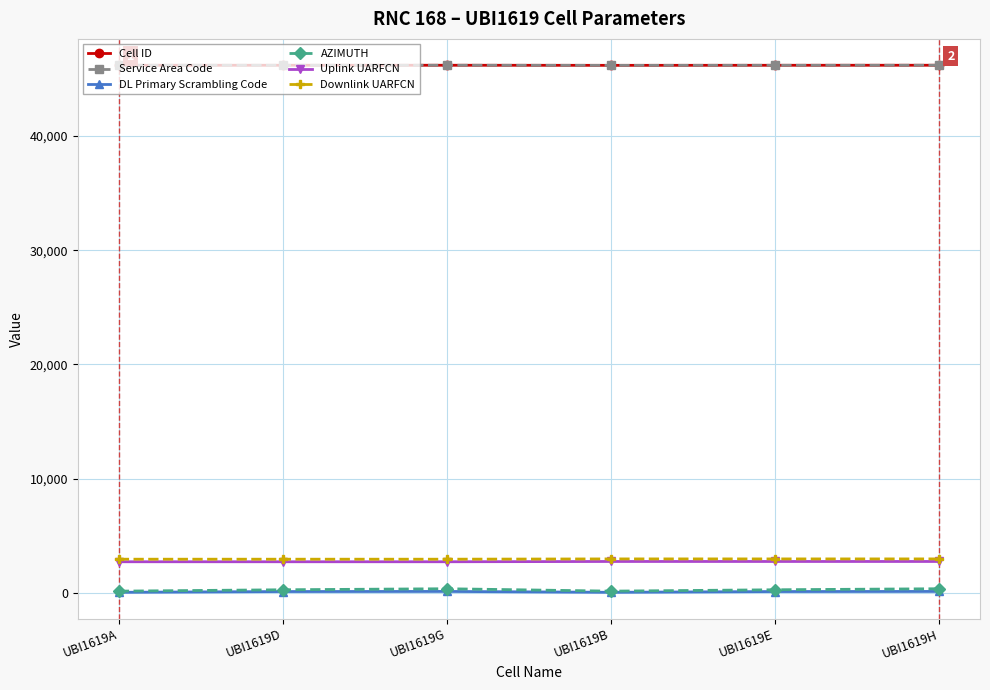

At which category is the sum across all series the highest?

UBI1619H